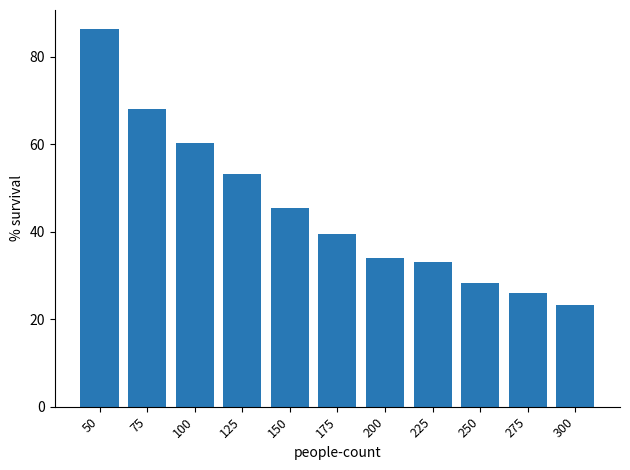

What is the minimum value shown in the chart?

23.3